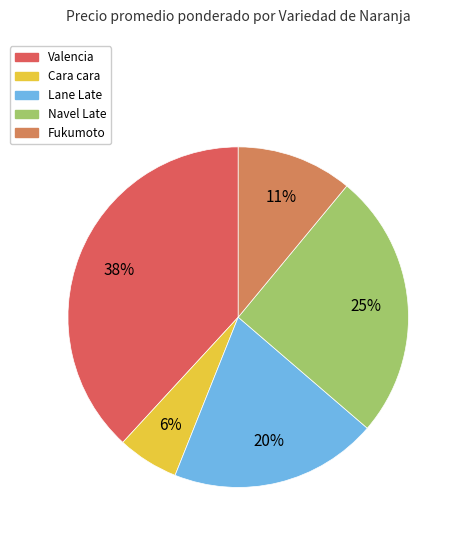

How many slices are in this pie chart?

5